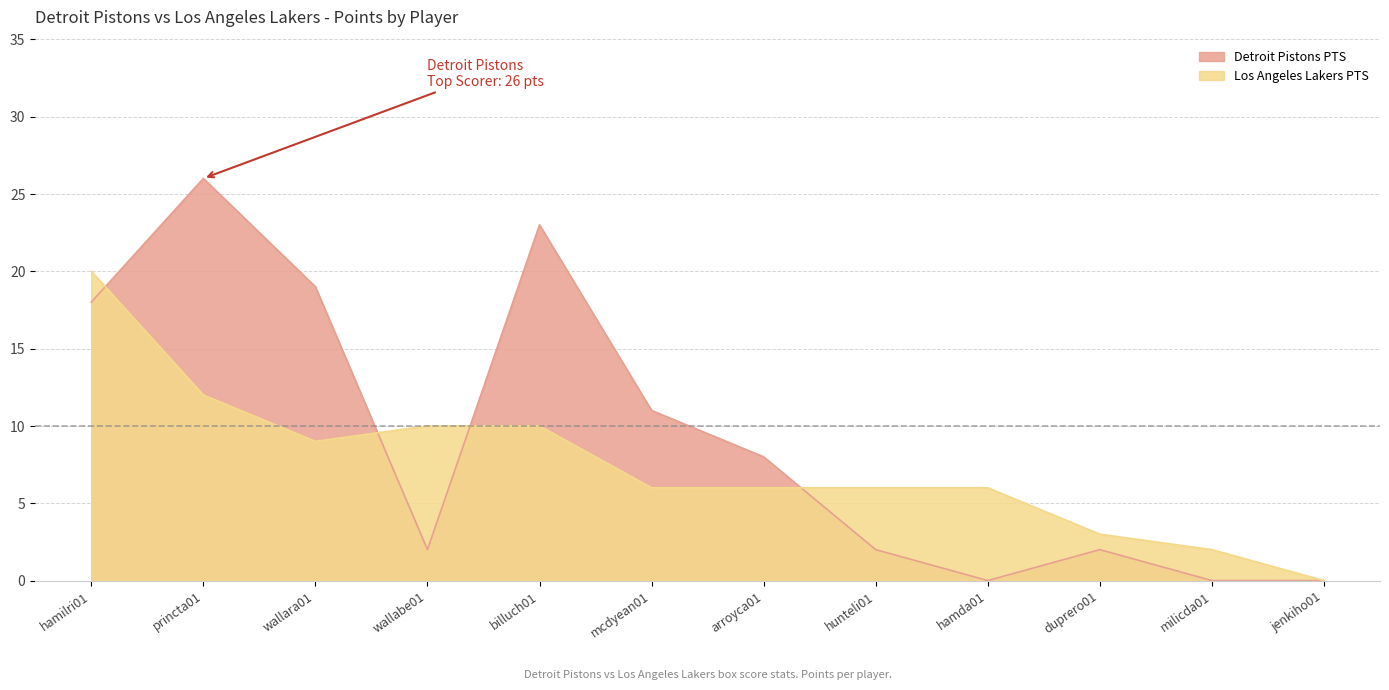

What position from the right is wallara01?

10